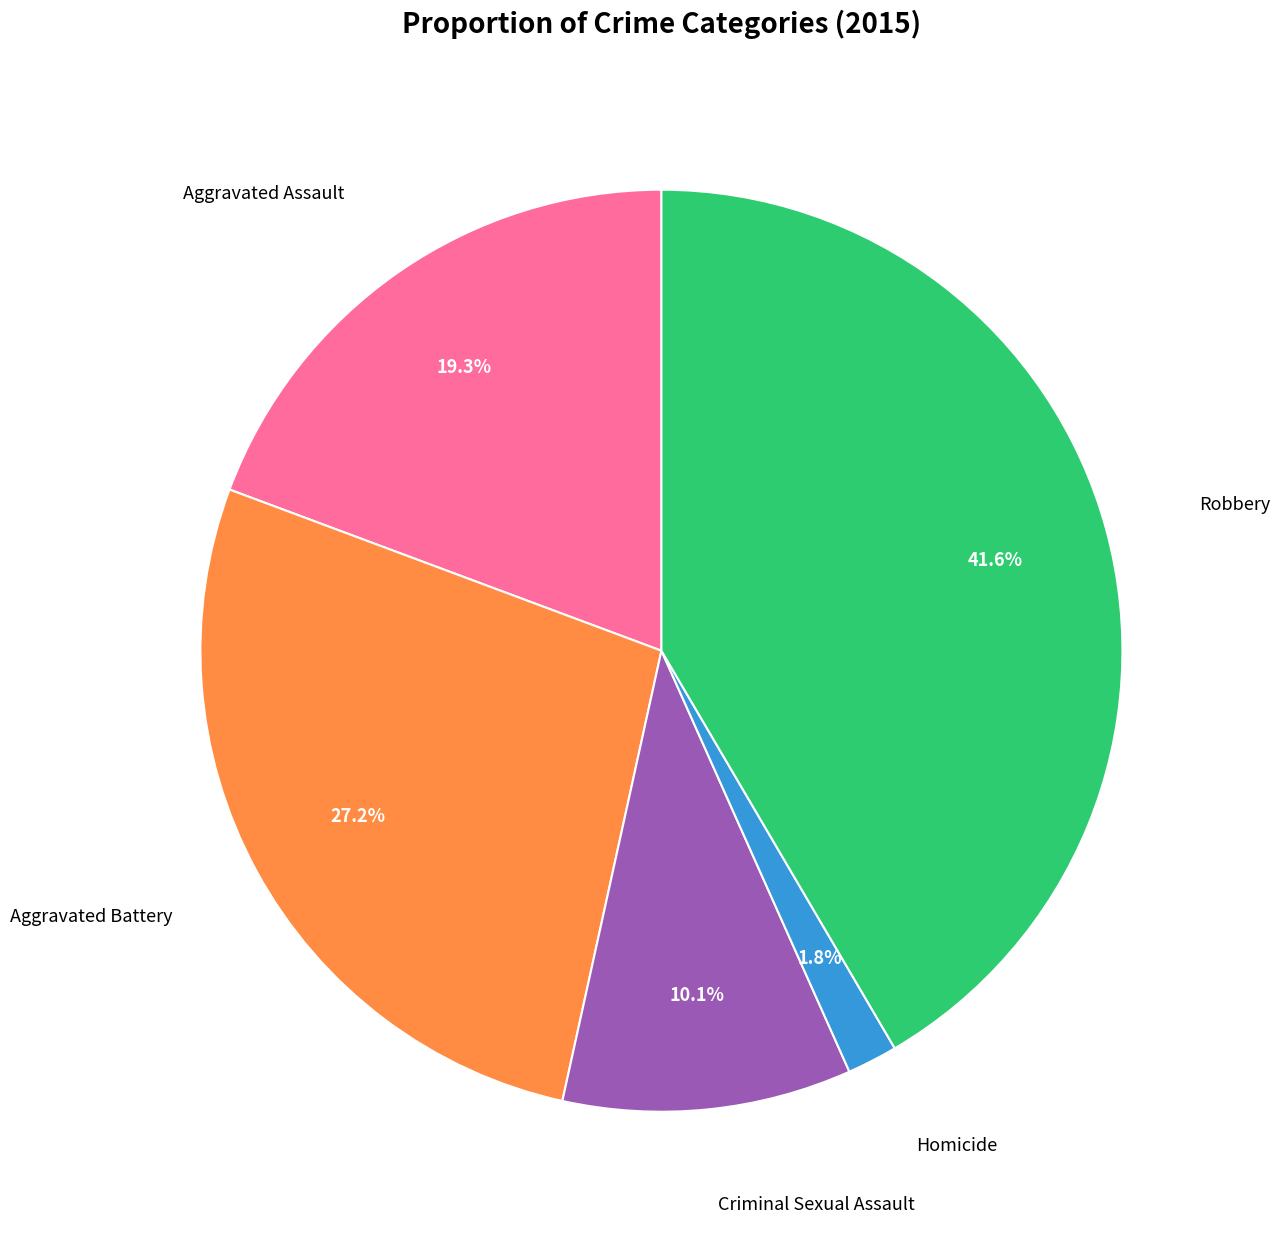

Is there any slice that represents more than half of the pie?

No